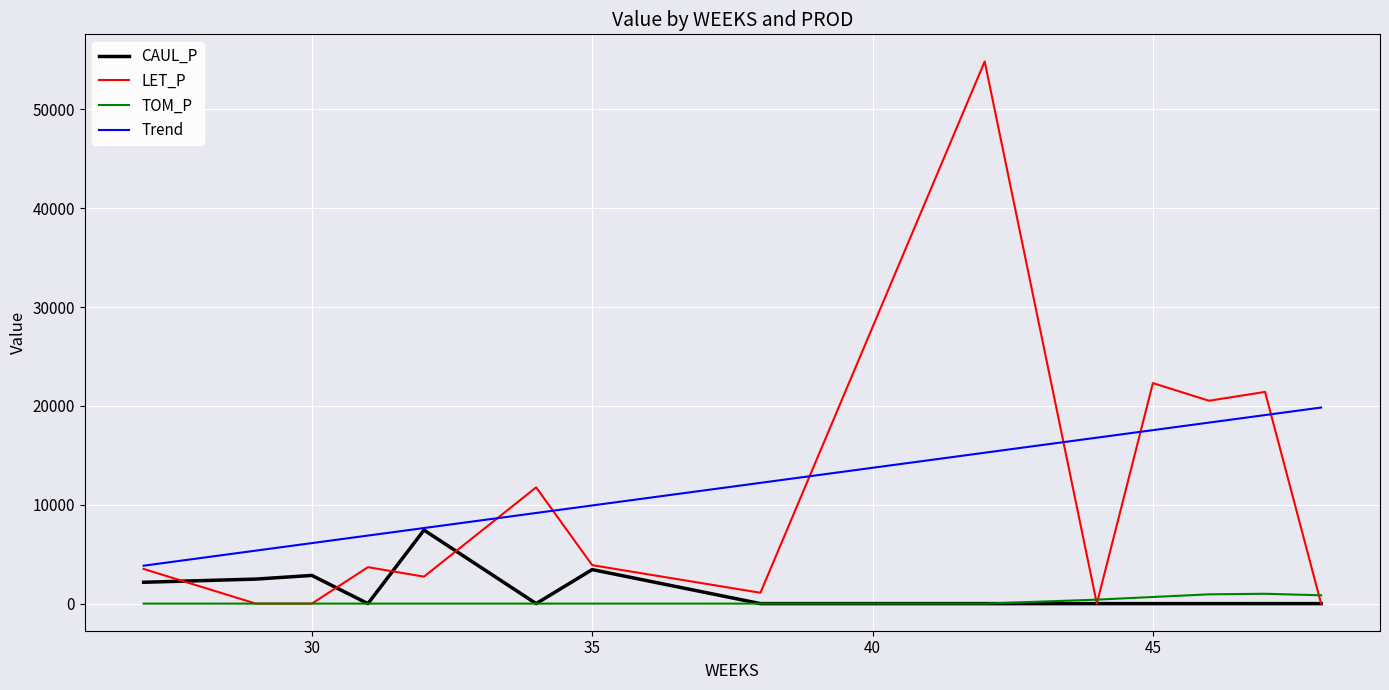

What is the highest value of the LET_P series?

54862.8